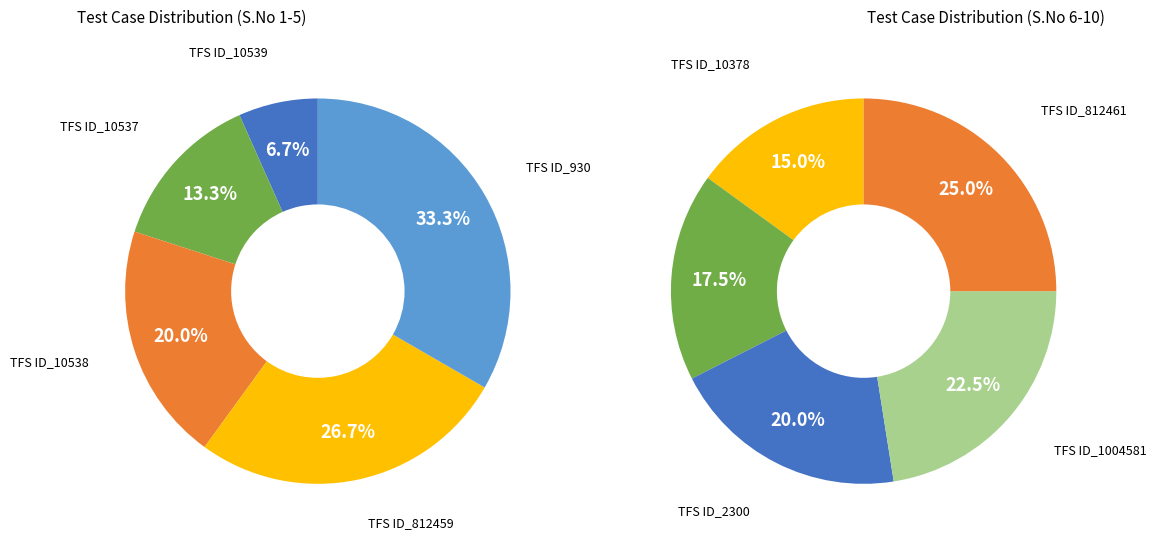

How many slices are in this pie chart?

10